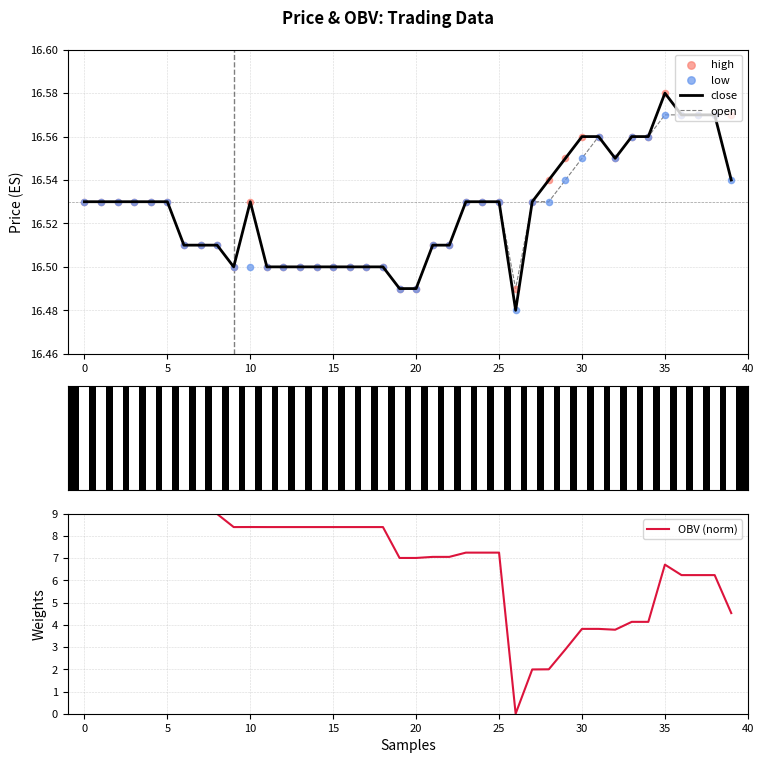

Which series has the largest Y range (max minus min)?

OBV (norm)